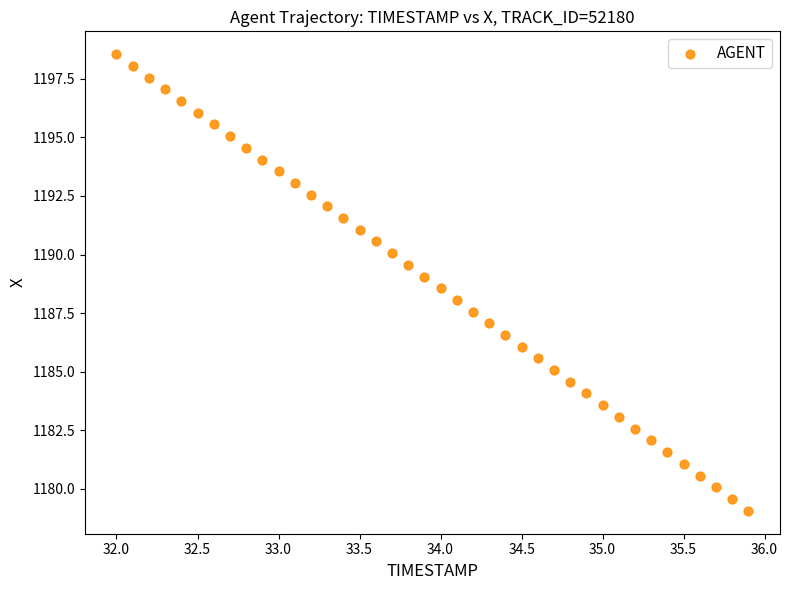

What is the range of Y values (max minus min)?

19.5